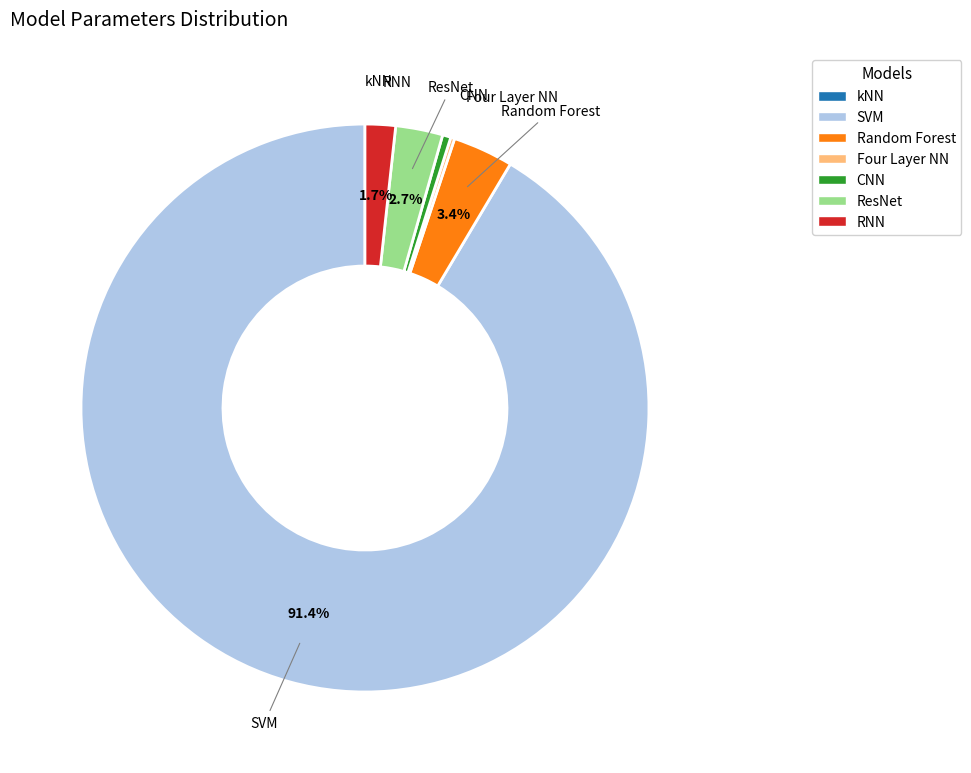

Which category has the biggest portion of the pie?

SVM